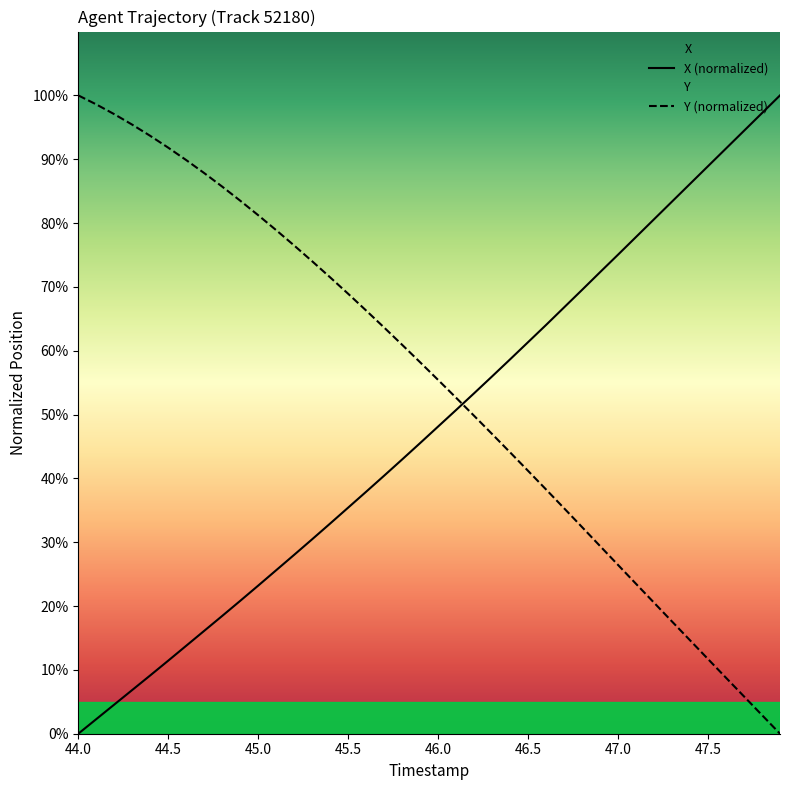

List the series in order of their overall mean, highest first.

Y (normalized), X (normalized)